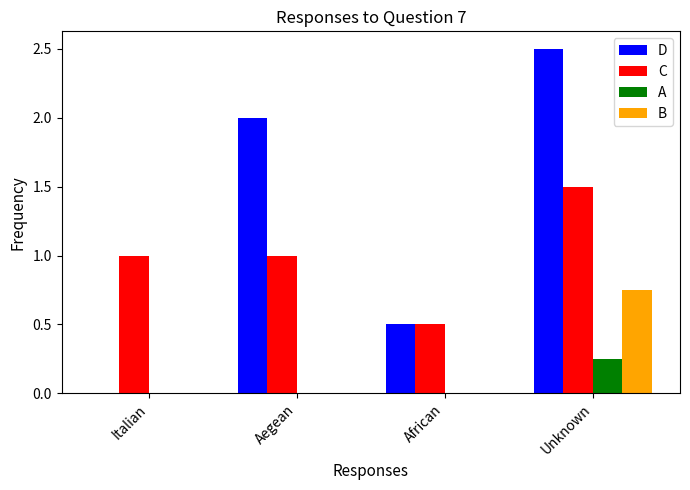

What is the difference between the D values at African and Italian?

0.5